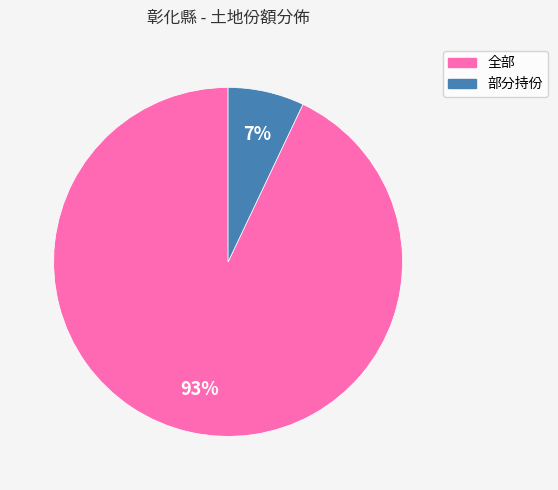

To the nearest percent, what is the difference between the largest and smallest slice percentages?

86%